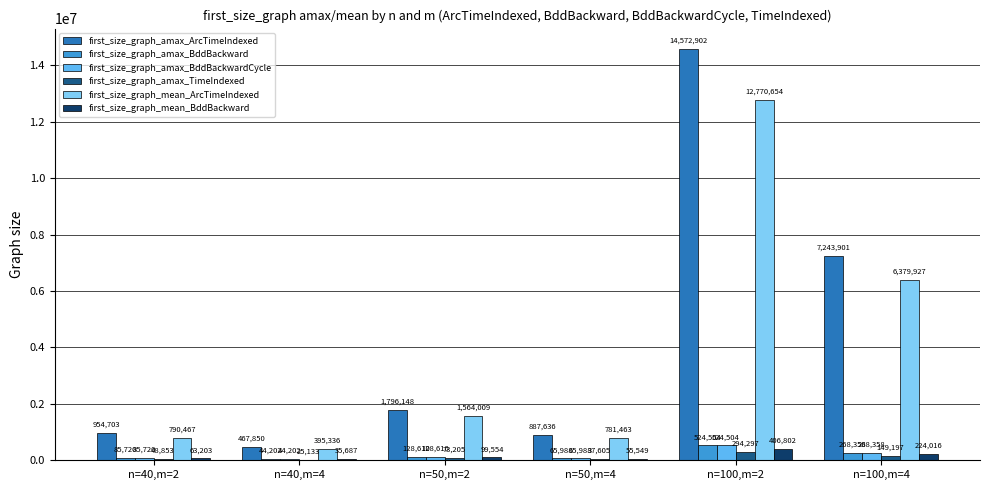

What are all the series names shown in the legend?

first_size_graph_amax_ArcTimeIndexed, first_size_graph_amax_BddBackward, first_size_graph_amax_BddBackwardCycle, first_size_graph_amax_TimeIndexed, first_size_graph_mean_ArcTimeIndexed, first_size_graph_mean_BddBackward